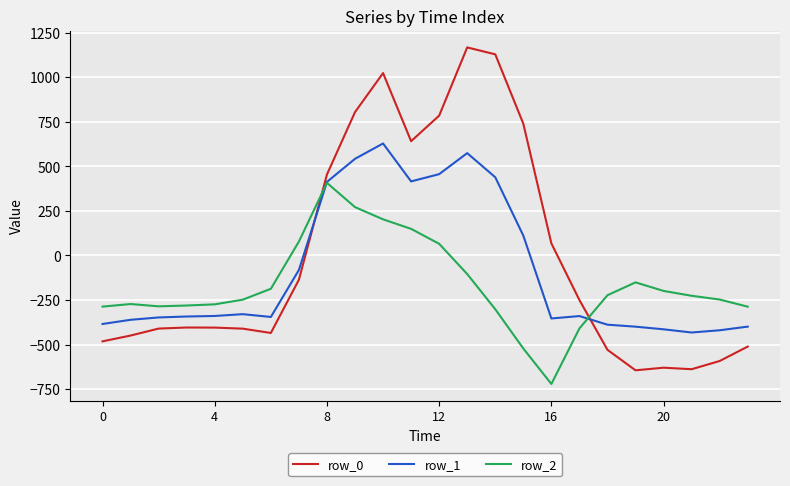

Which series has the largest range (max minus min)?

row_0